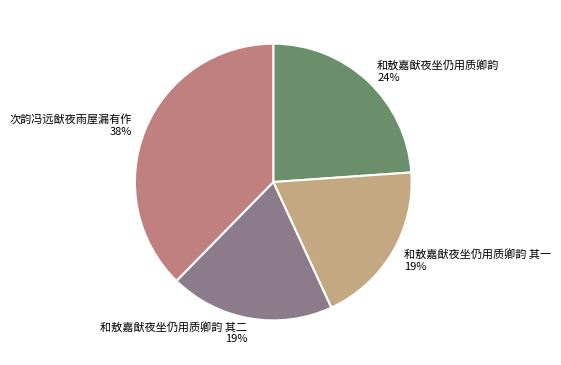

Which slice is the largest?

次韵冯远猷夜雨屋漏有作